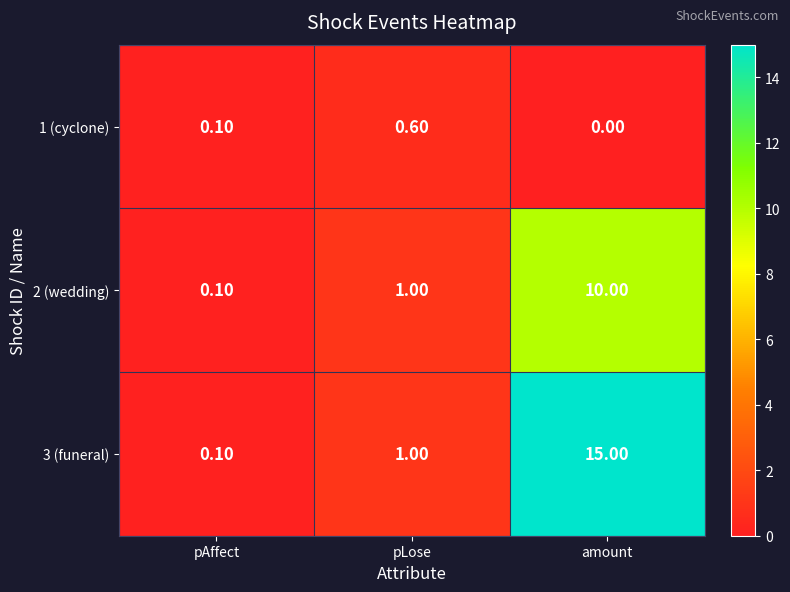

At which label is 1 (cyclone) closest to 0?

amount